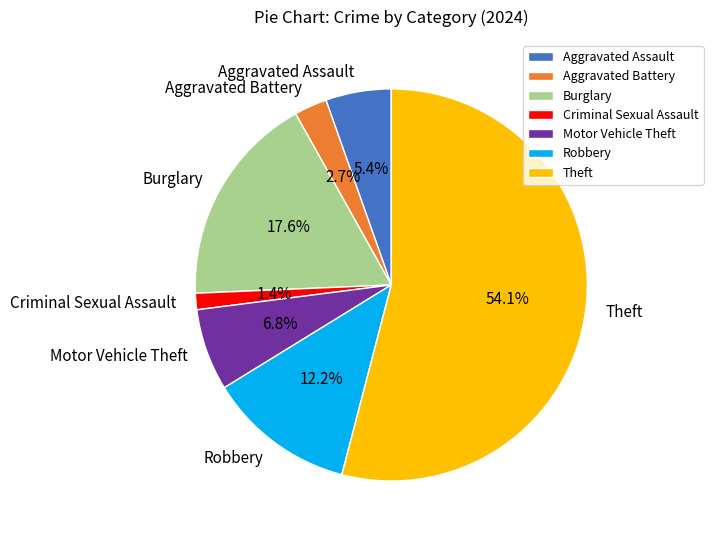

Between Motor Vehicle Theft and Aggravated Battery, which is larger?

Motor Vehicle Theft